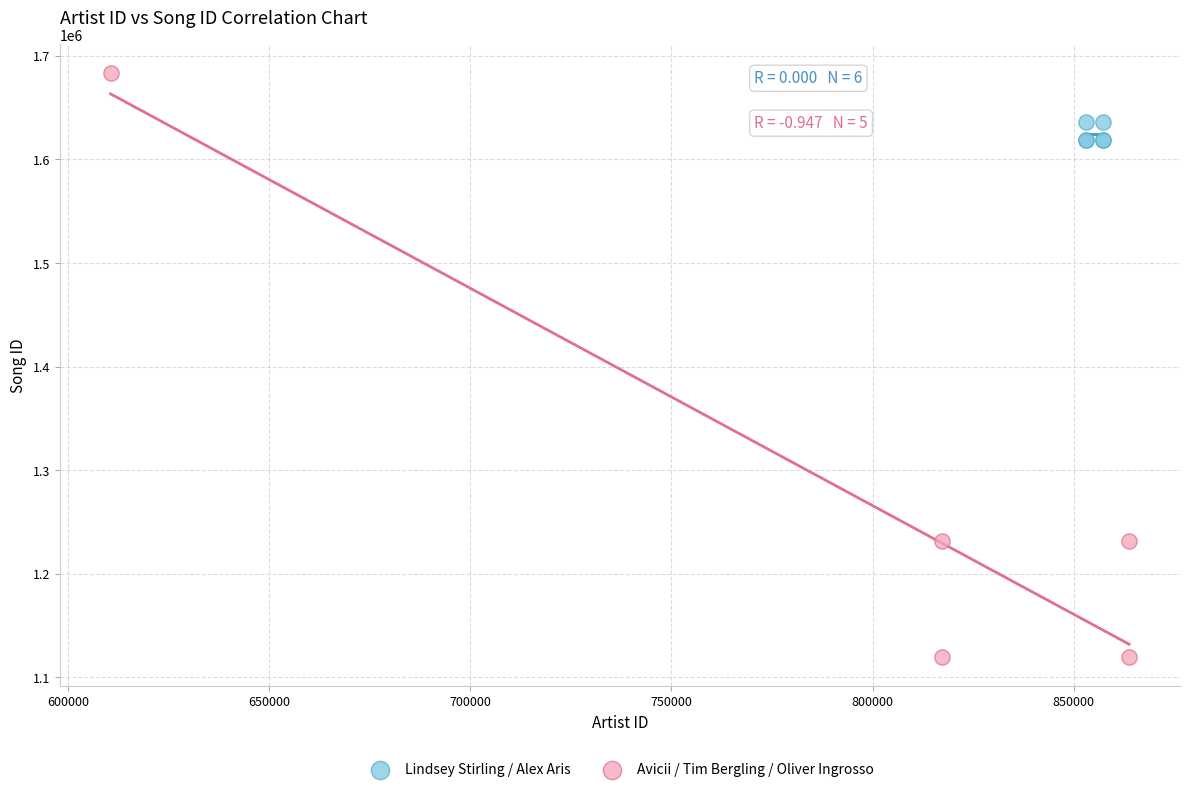

Which series reaches the maximum Y coordinate?

Avicii / Tim Bergling / Oliver Ingrosso